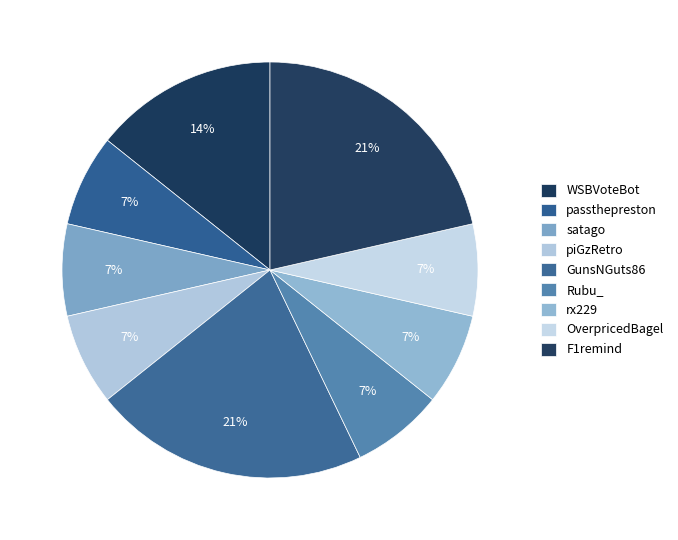

To the nearest percent, what portion does satago represent?

7%